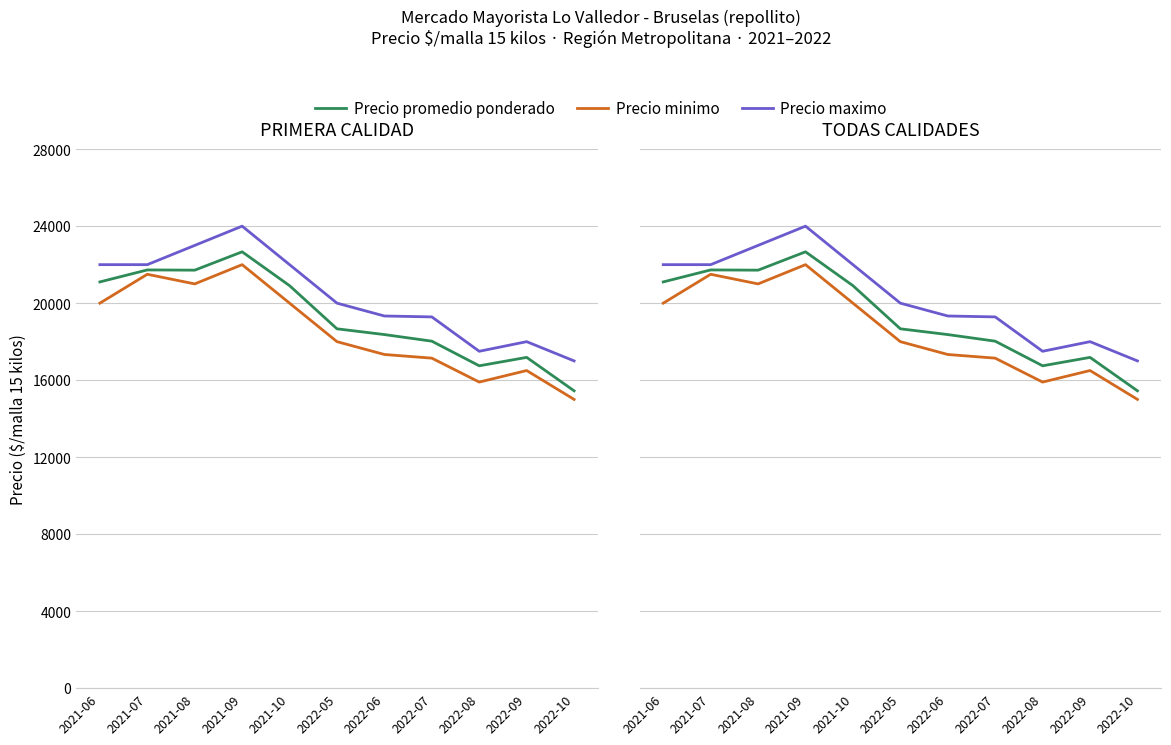

What is the greatest value displayed?

24000